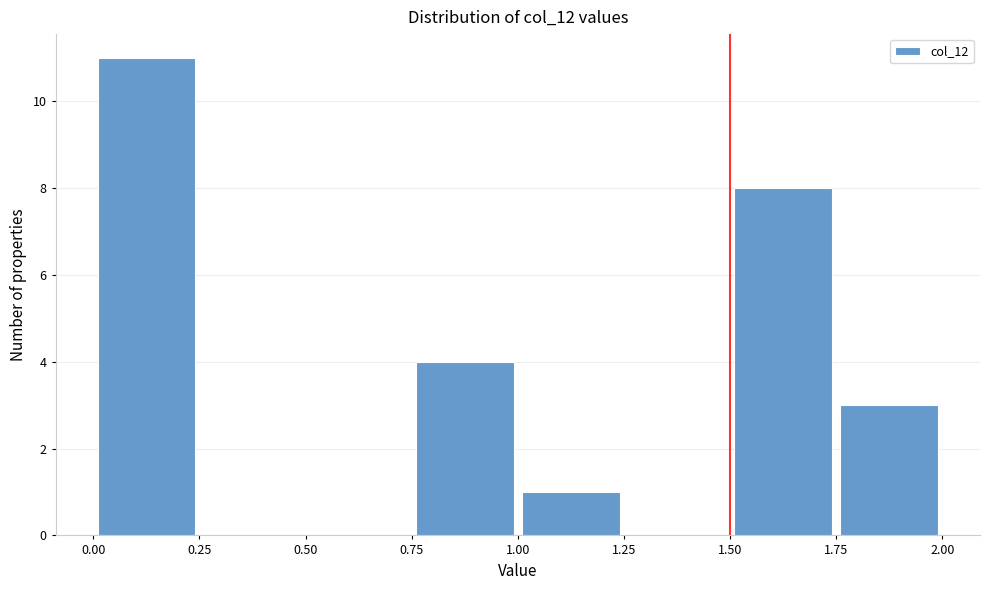

Reading left to right, list every bar in this chart as the range it spans on the x-axis followed by its height. The values are not printed on the chart, so give them approximately, as read against the axis.

0.00 to 0.25: 11
0.25 to 0.50: 0
0.50 to 0.75: 0
0.75 to 1.00: 4
1.00 to 1.25: 1
1.25 to 1.50: 0
1.50 to 1.75: 8
1.75 to 2.00: 3